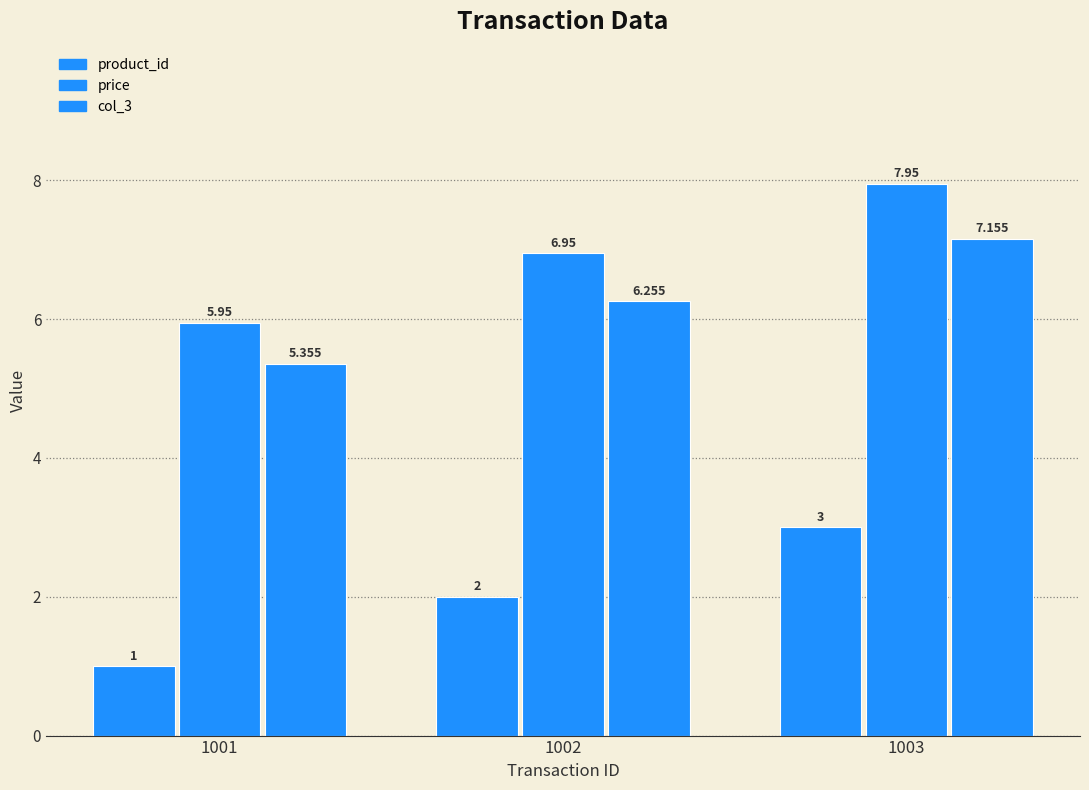

Count the number of categories in the chart.

3